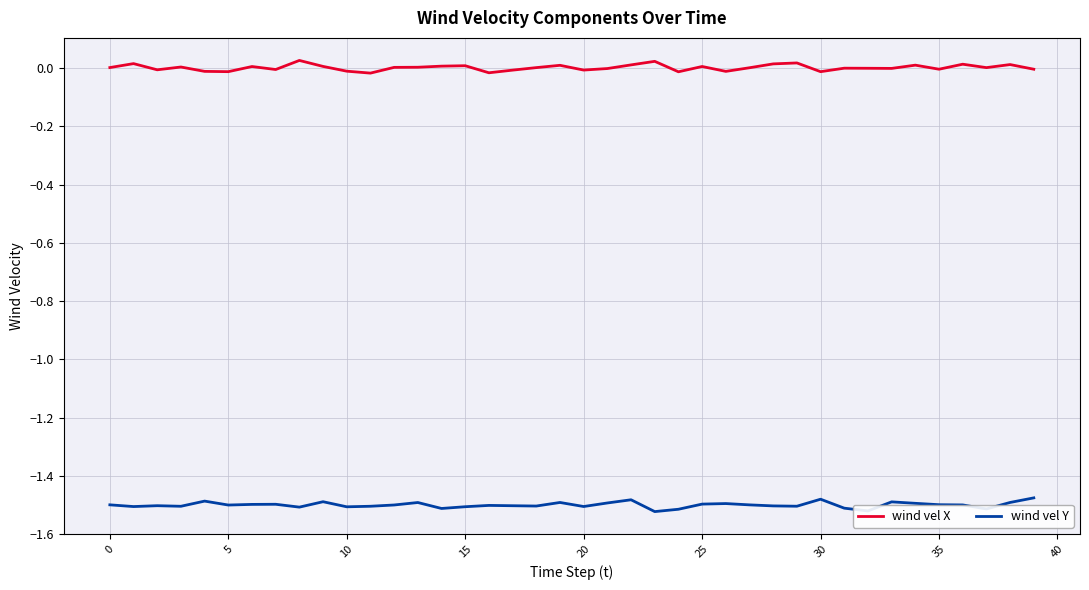

True or false: wind vel X and wind vel Y intersect in this chart.

False